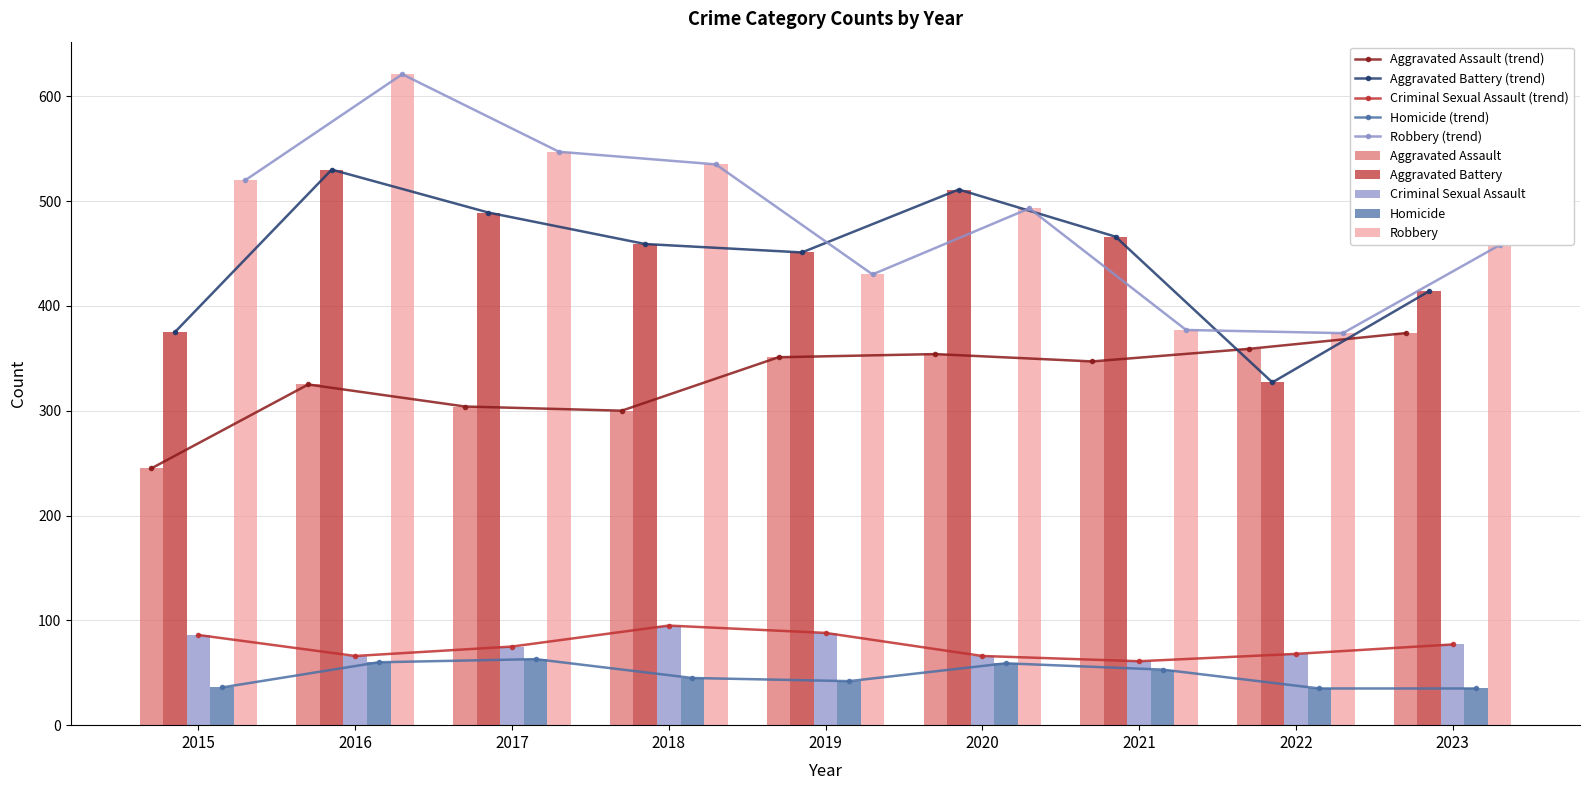

Which series has the largest total across all categories?

Robbery